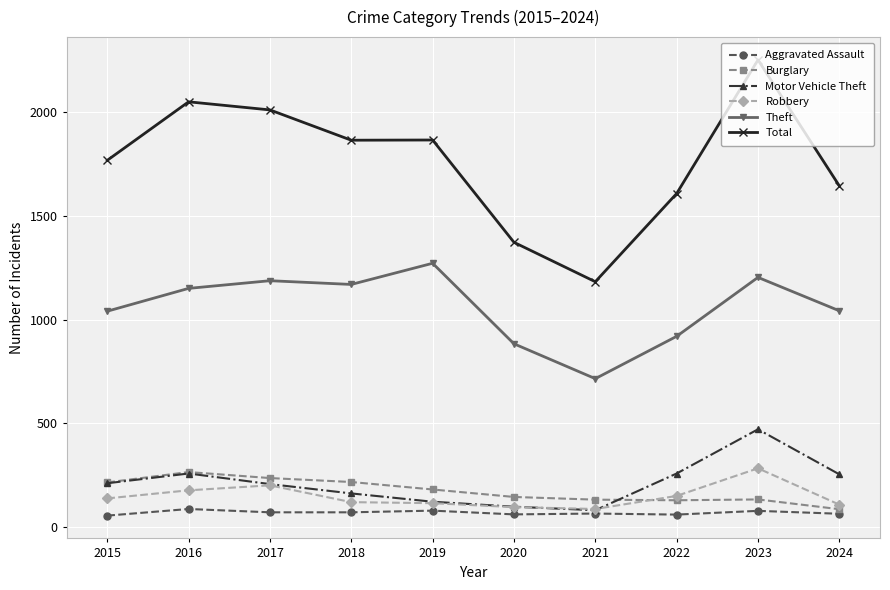

Which series has the largest total across all categories?

Total